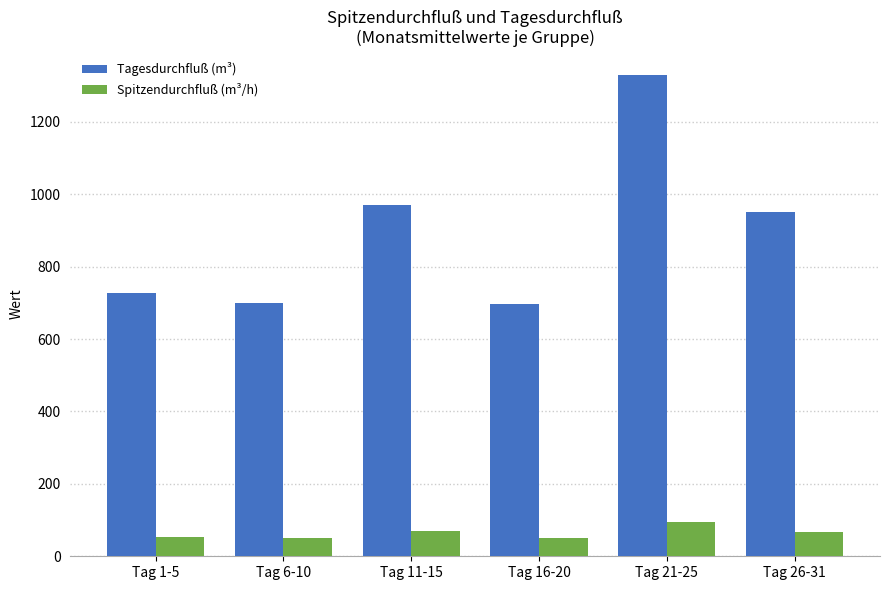

At which category does the chart reach its peak across all series?

Tag 21-25